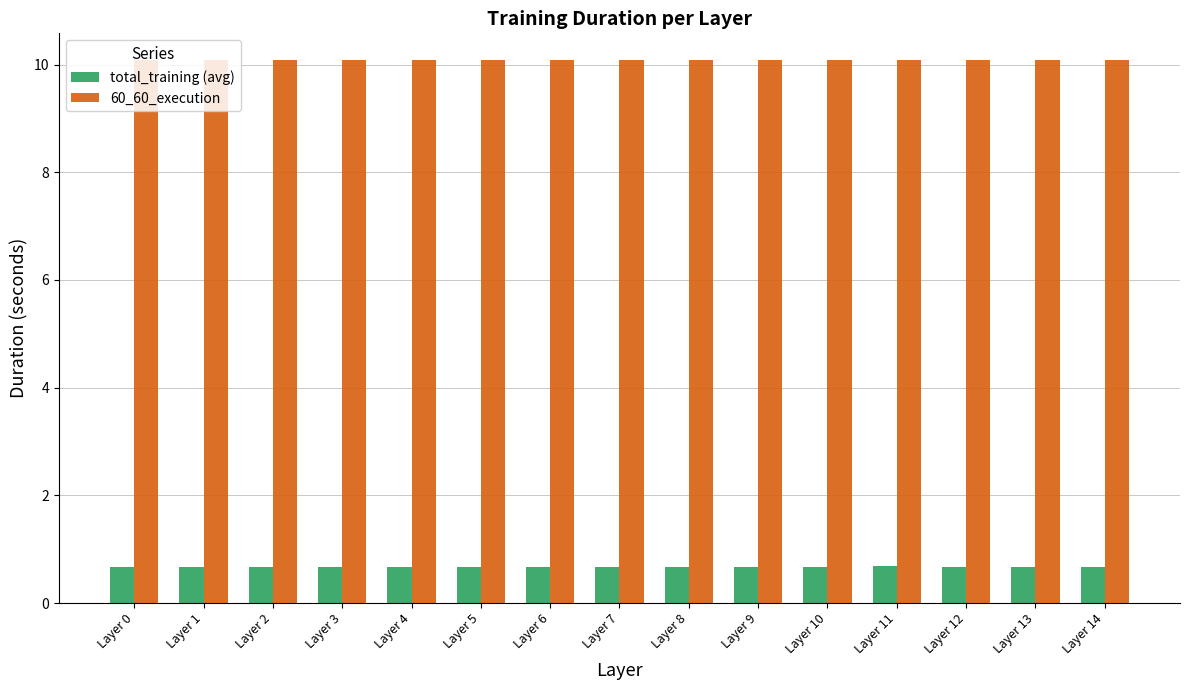

Reading right to left, transcribe all the data shown in this chart.

total_training (avg): Layer 14=0.7	Layer 13=0.7	Layer 12=0.7	Layer 11=0.7	Layer 10=0.7	Layer 9=0.7	Layer 8=0.7	Layer 7=0.7	Layer 6=0.7	Layer 5=0.7	Layer 4=0.7	Layer 3=0.7	Layer 2=0.7	Layer 1=0.7	Layer 0=0.7
60_60_execution: Layer 14=10.1	Layer 13=10.1	Layer 12=10.1	Layer 11=10.1	Layer 10=10.1	Layer 9=10.1	Layer 8=10.1	Layer 7=10.1	Layer 6=10.1	Layer 5=10.1	Layer 4=10.1	Layer 3=10.1	Layer 2=10.1	Layer 1=10.1	Layer 0=10.1